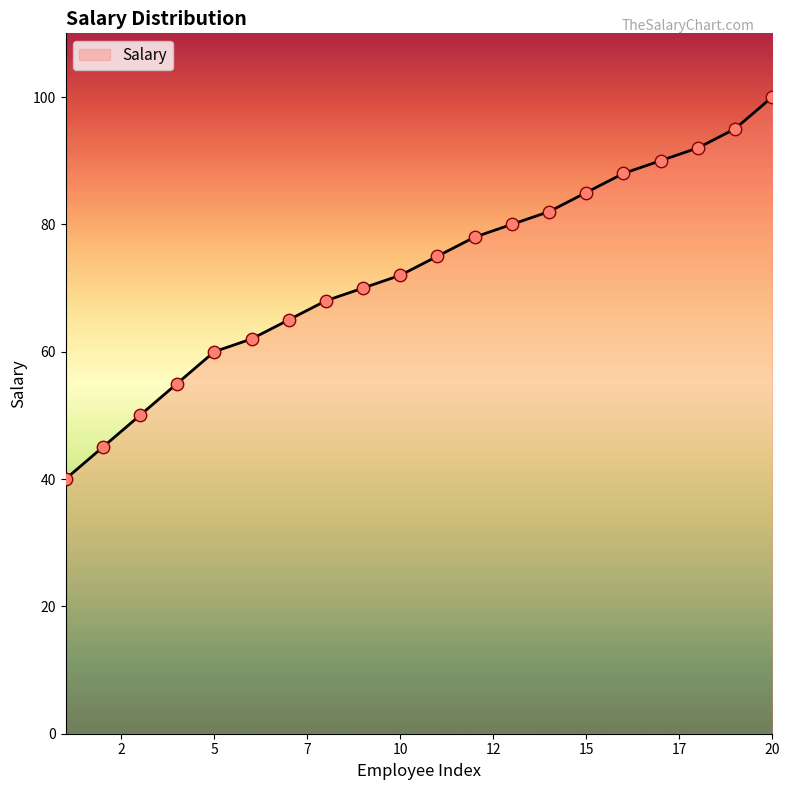

What is the minimum value shown in the chart?

40